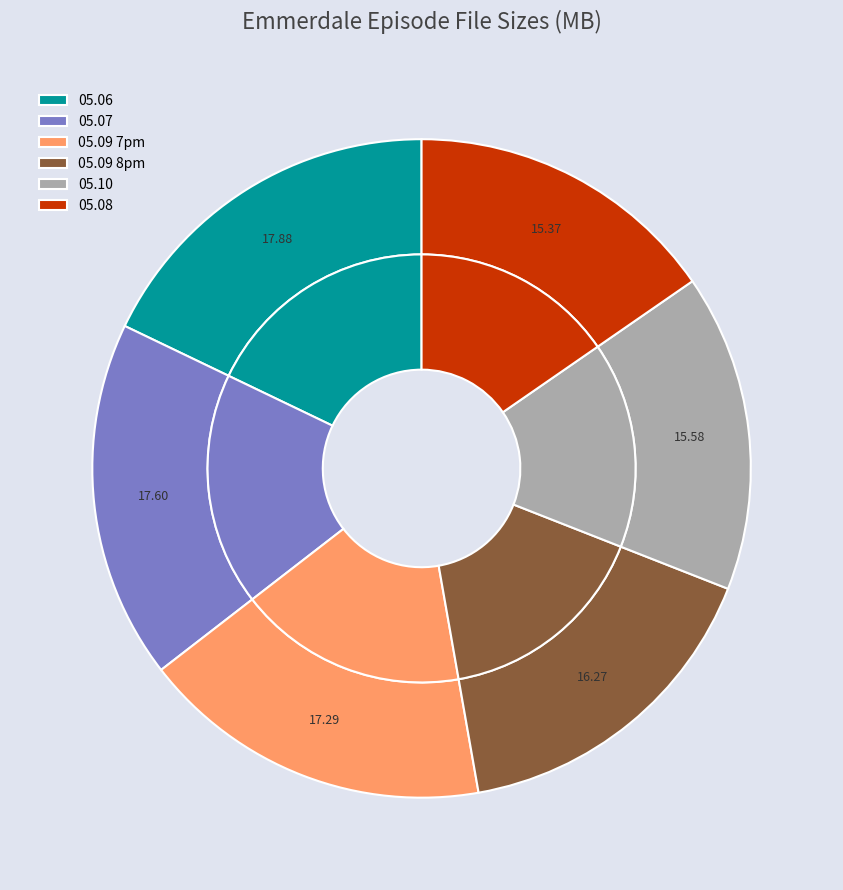

Rank the categories by value from lowest to highest.

Emmerdale.2013.05.08.mp4, Emmerdale.2013.05.10.mp4, Emmerdale.2013.05.09.800pm.mp4, Emmerdale.2013.05.09.700pm.mp4, Emmerdale.2013.05.07.mp4, Emmerdale.2013.05.06.mp4